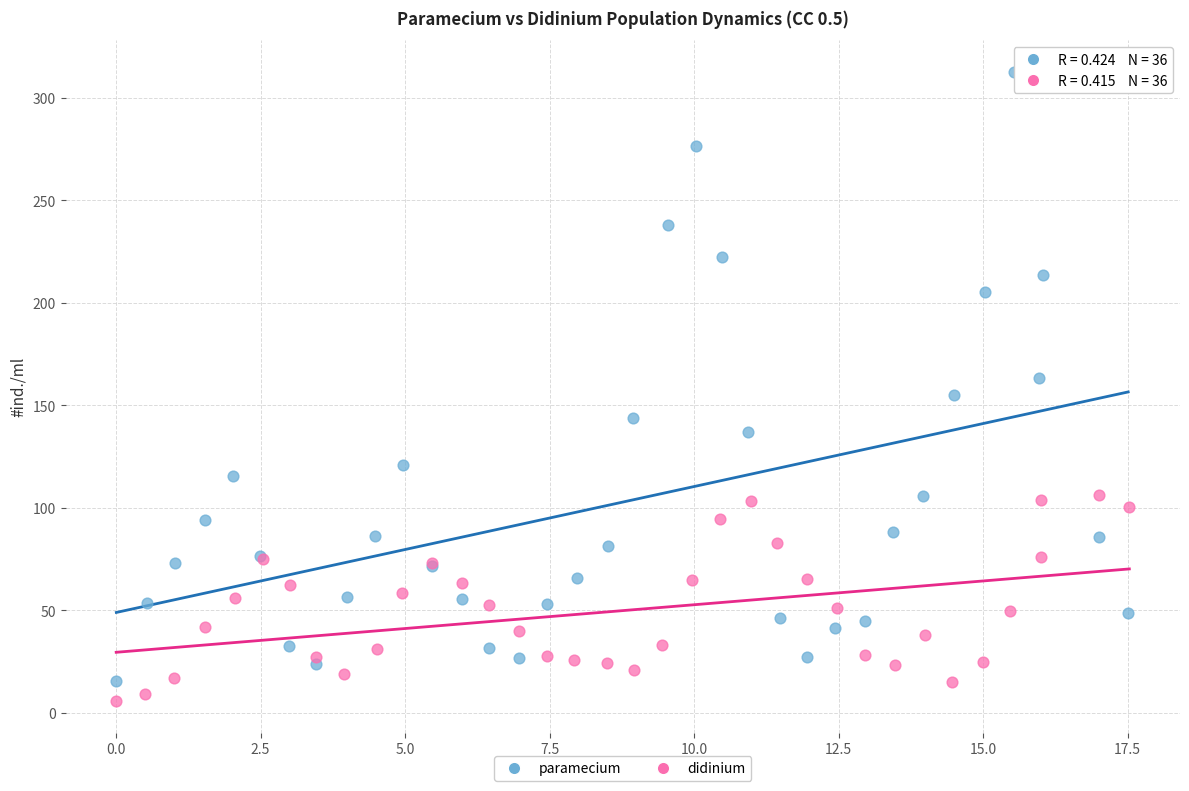

Which series contains the highest Y value?

paramecium